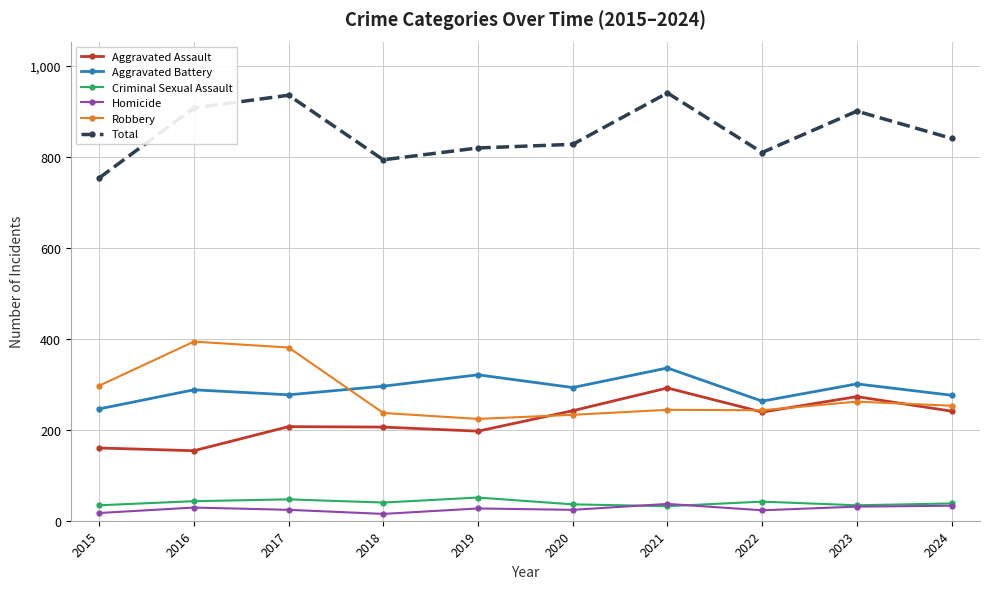

True or false: Aggravated Assault has more than 1 points higher than both neighbors.

True